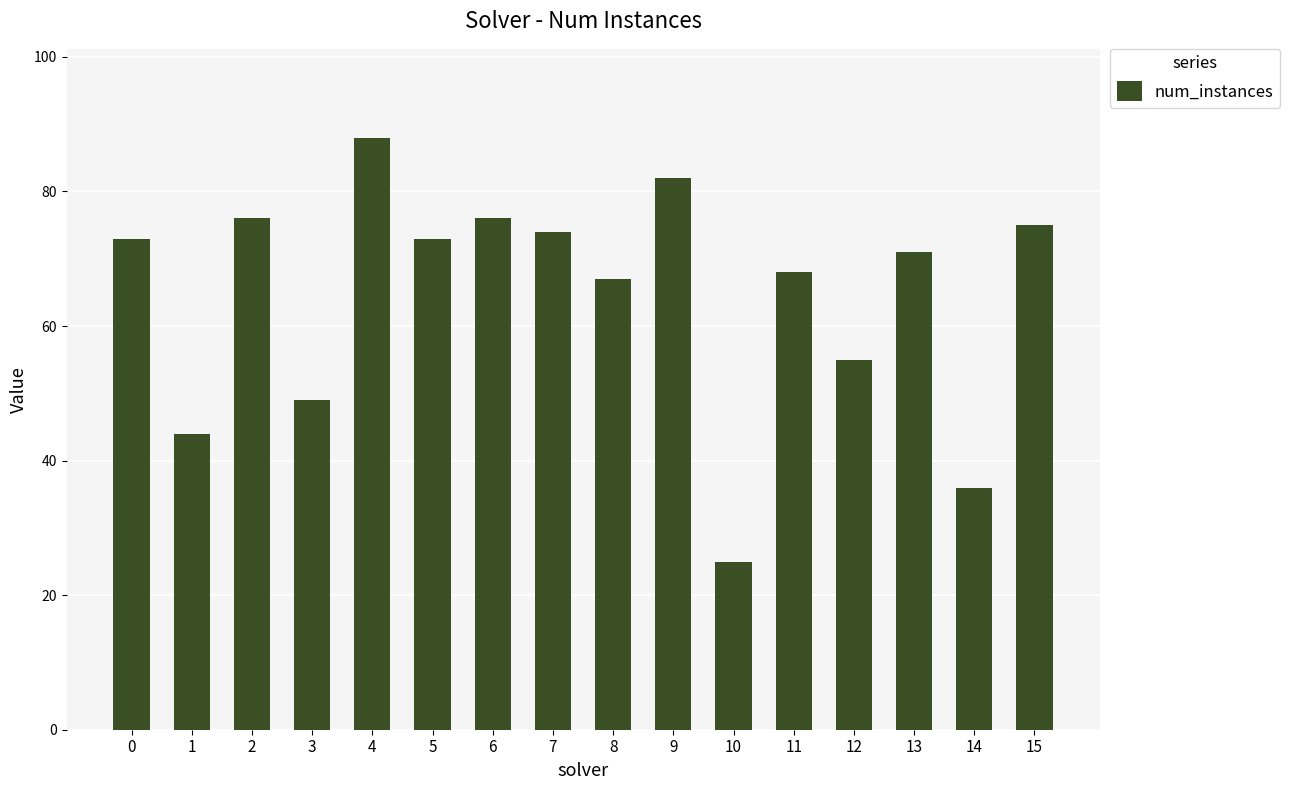

What is the value of the 4th bar from the left?

49